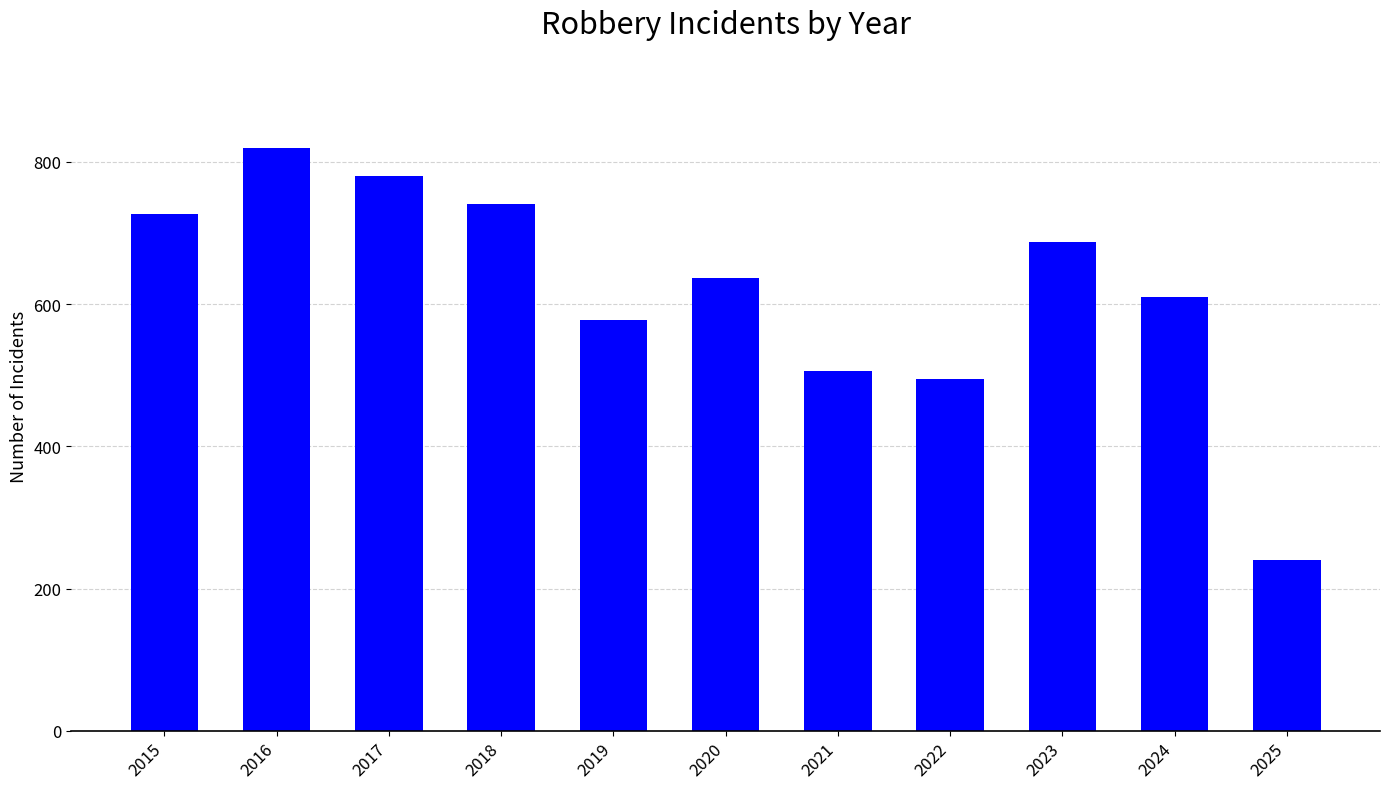

The value at 2023 is 450. True or false?

False